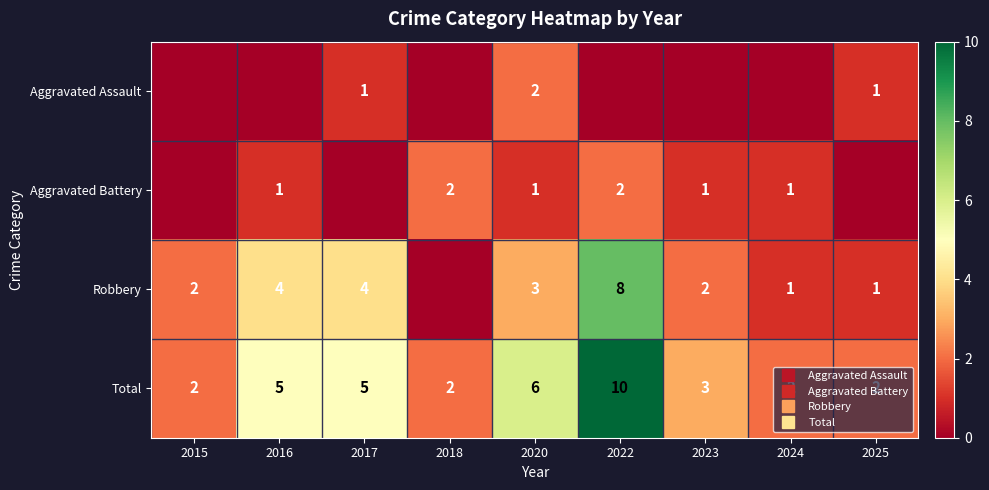

Rank the series by their maximum value, from highest to lowest.

Total, Robbery, Aggravated Assault, Aggravated Battery